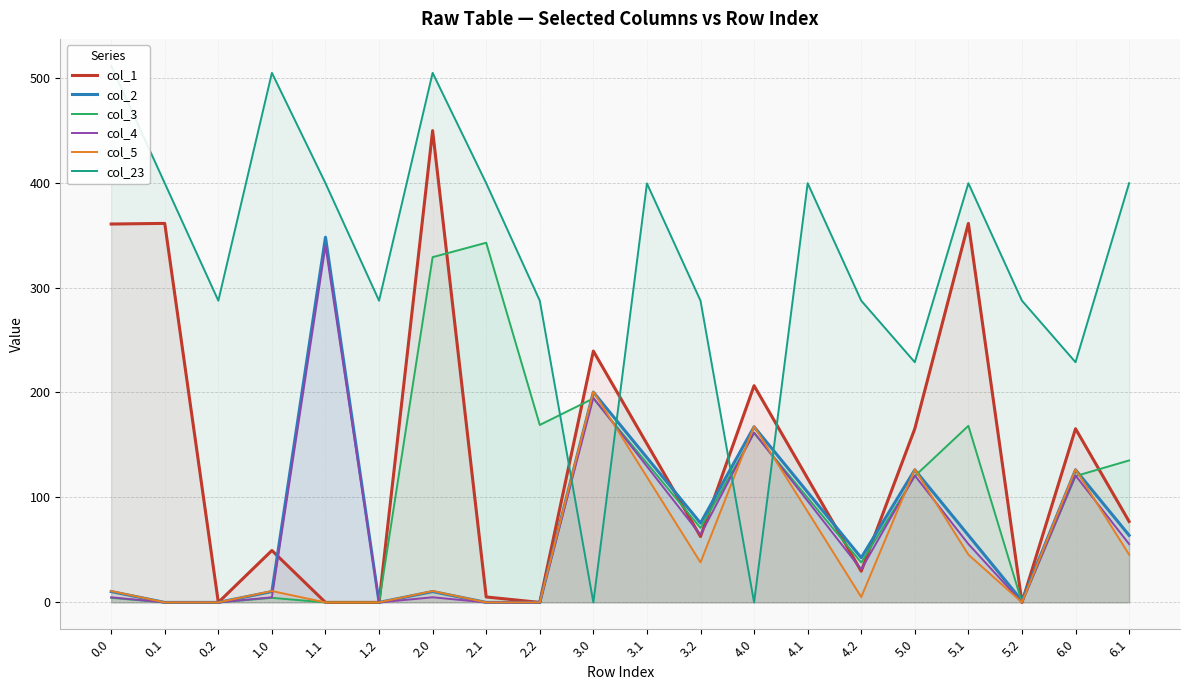

What is the label of the 3rd point from the right?

5.2